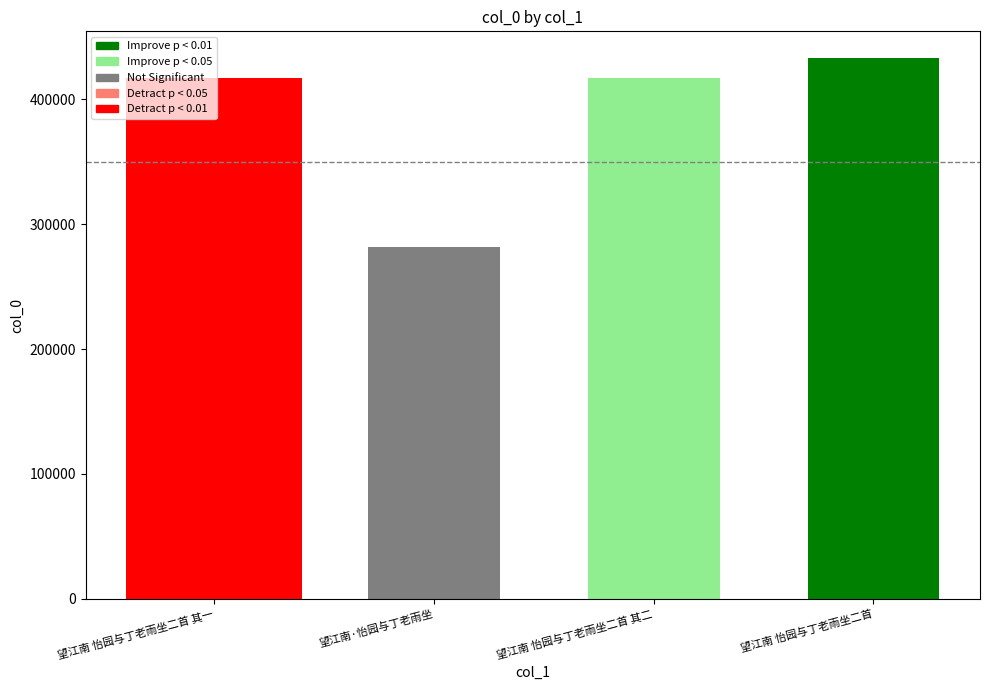

How many distinct data groups are displayed?

1